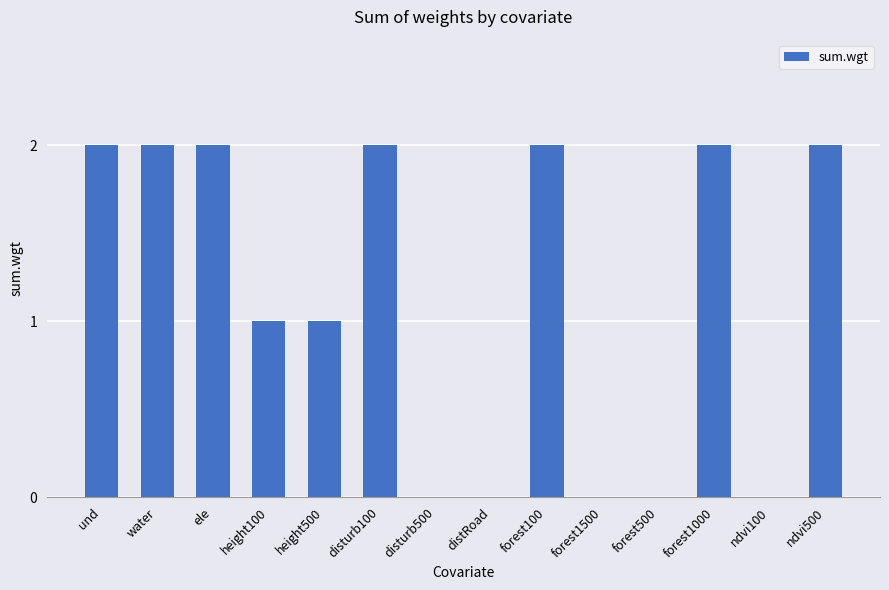

The value at forest100 is 1. True or false?

False